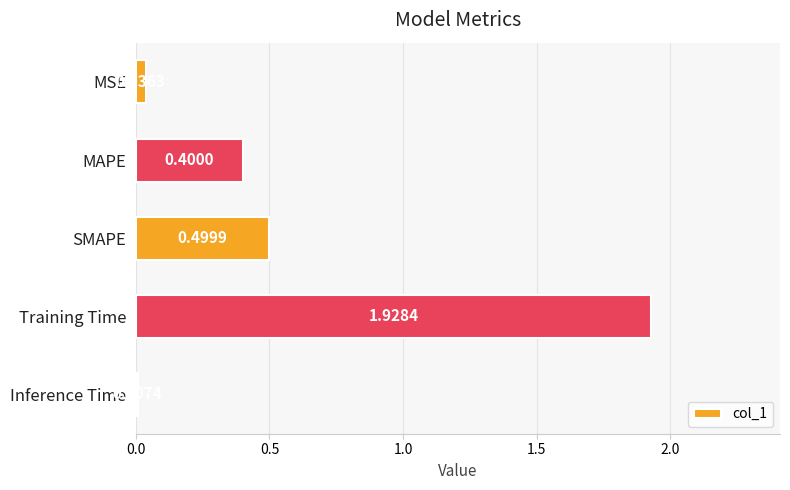

What is the change in value from Training Time to Inference Time?

-1.9